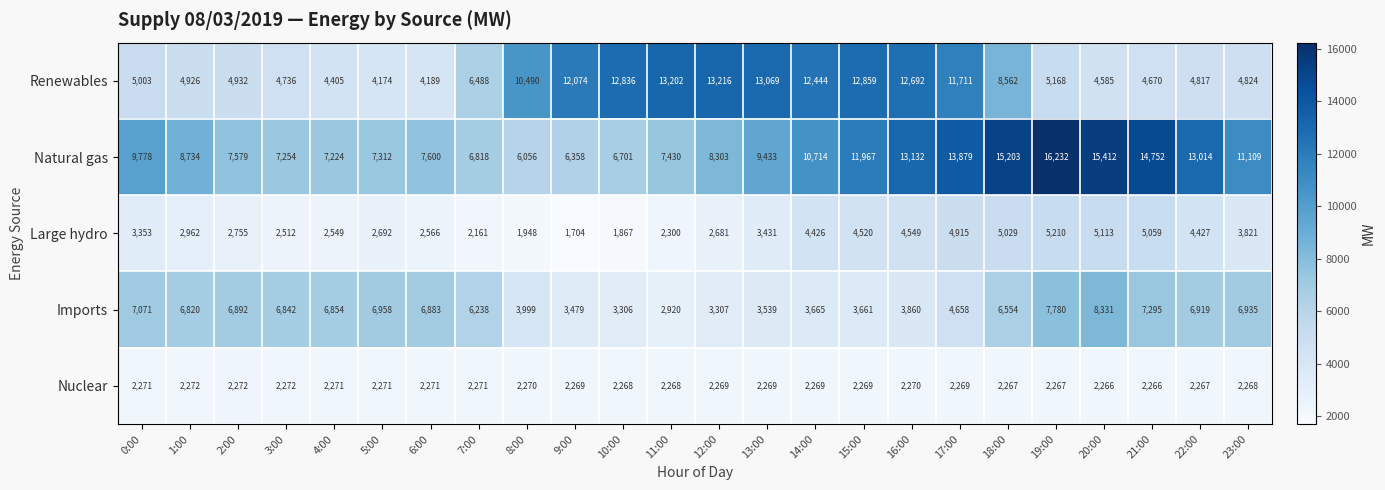

Which series changed the most between 5:00 and 23:00?

Natural gas